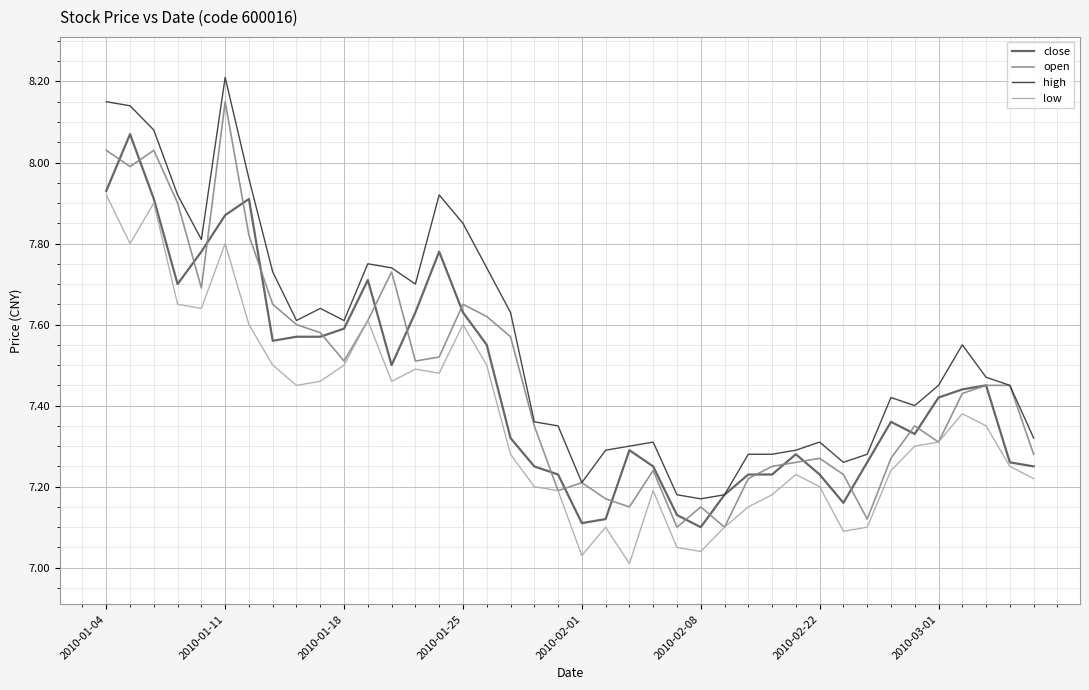

Which series has the largest total across all categories?

high